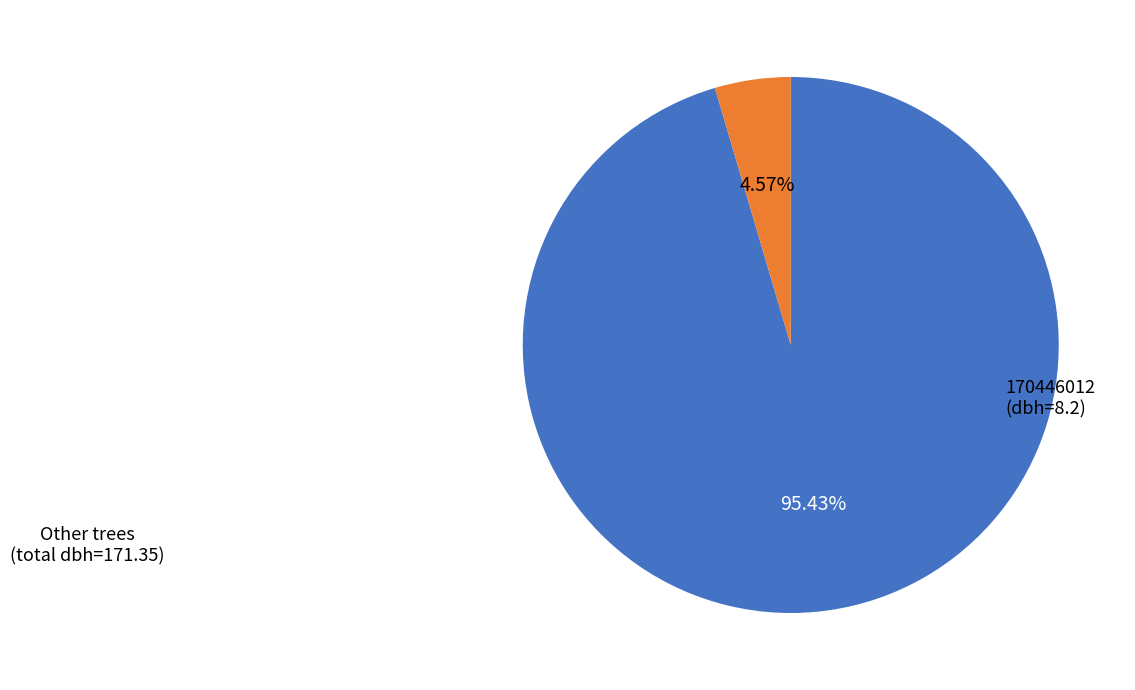

Is the sum of Other trees and 170446012 greater than half?

Yes